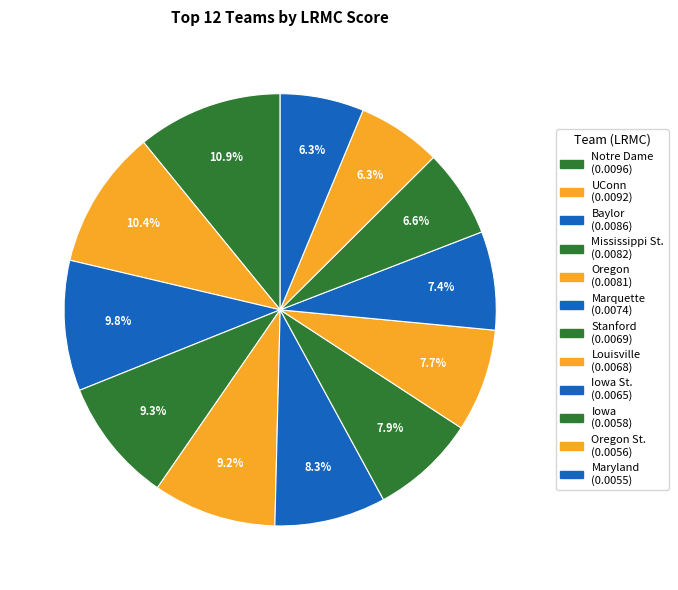

Rank the categories by value from lowest to highest.

Maryland, Oregon St., Iowa, Iowa St., Louisville, Stanford, Marquette, Oregon, Mississippi St., Baylor, UConn, Notre Dame